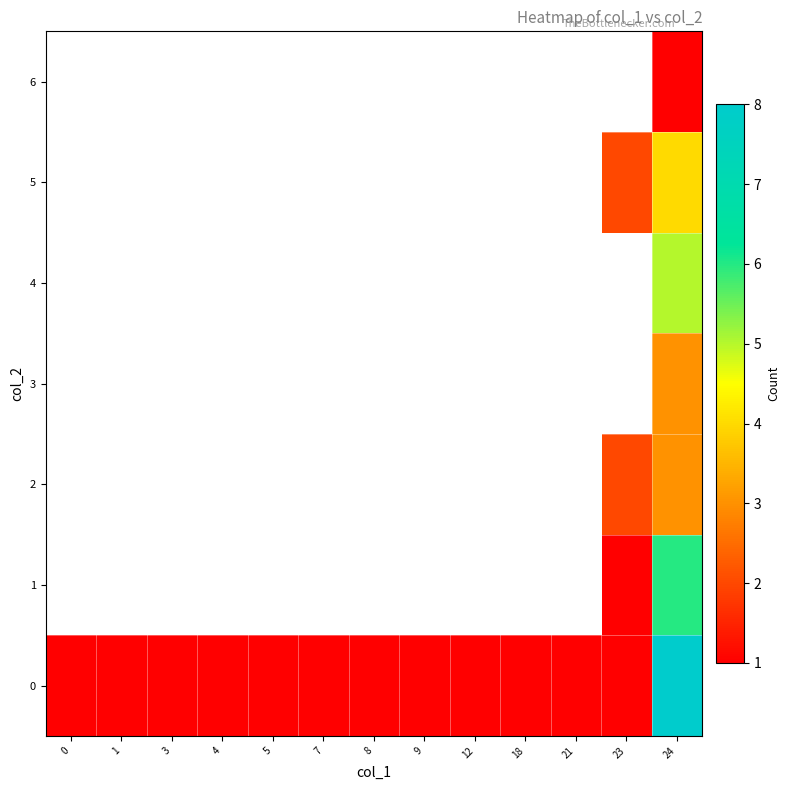

Which series has the largest total across all categories?

row_0